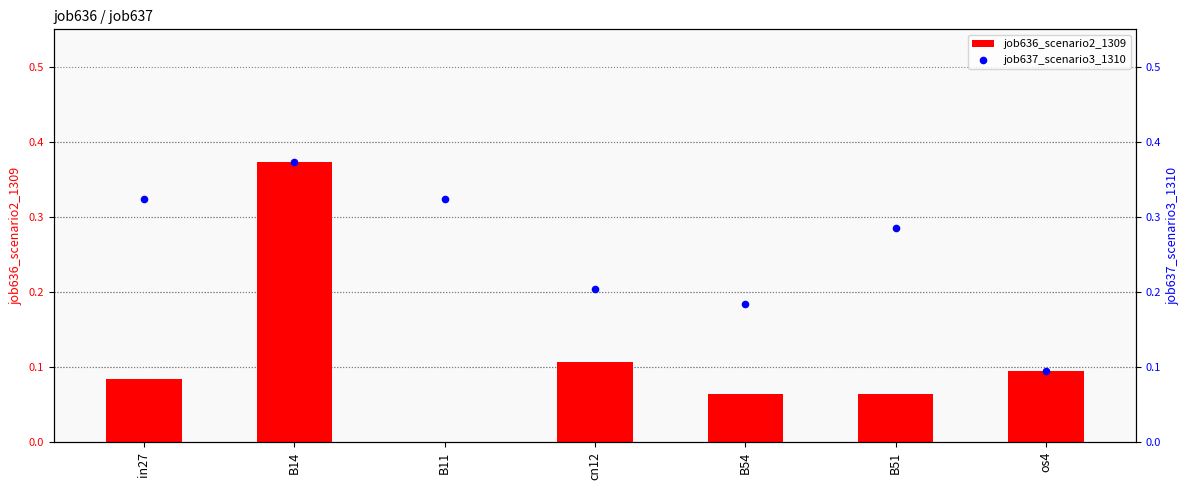

Which series contains the highest Y value?

job636_scenario2_1309